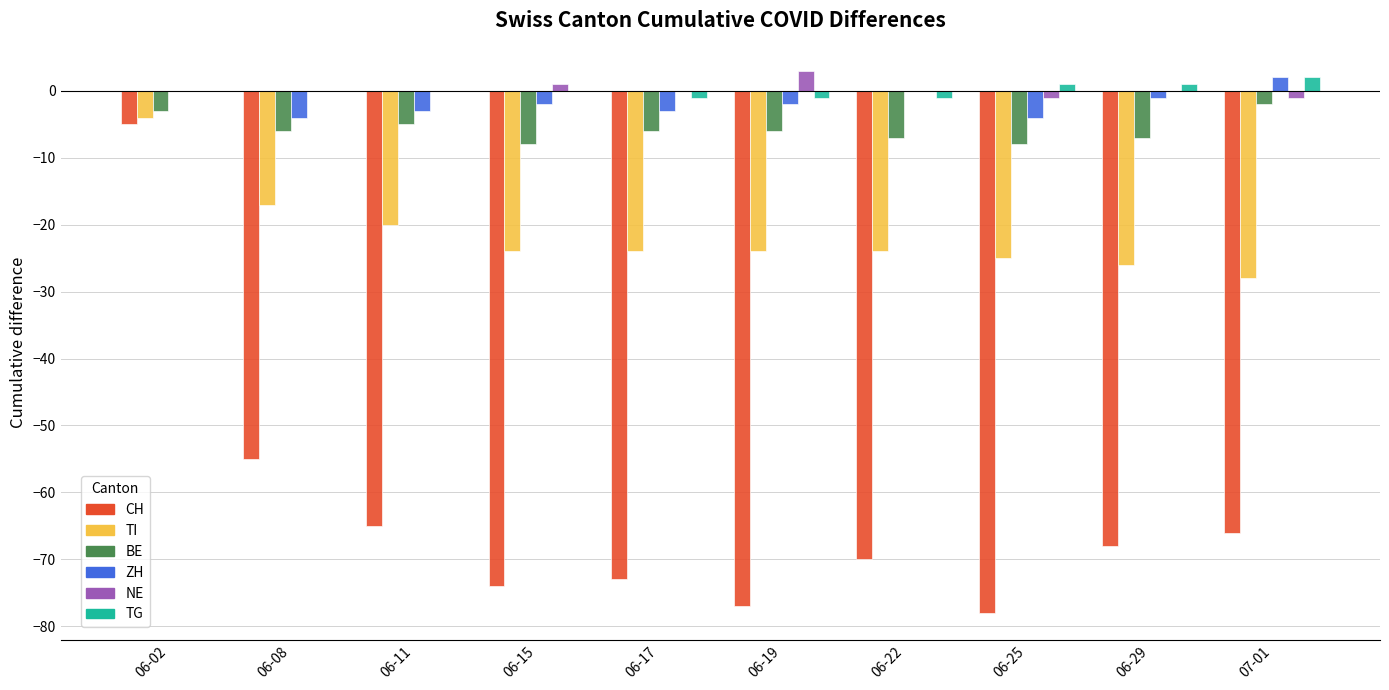

Count the ZH values in the range -3 to 0.

7